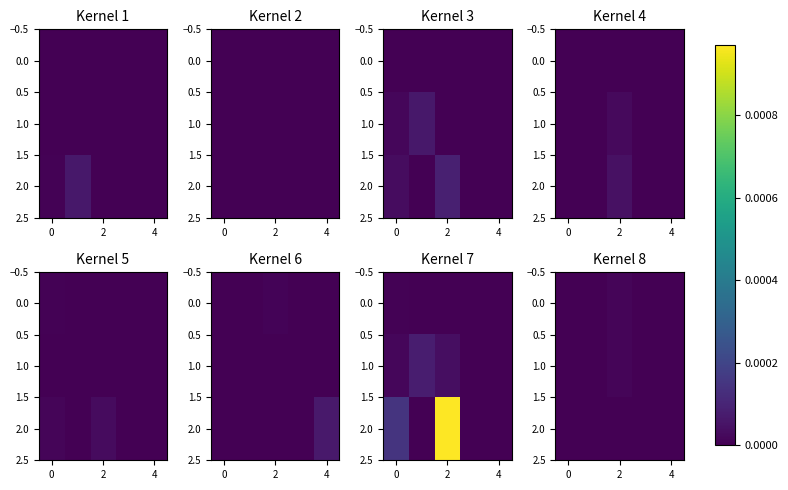

Count the 0.0 values in the range 0 to 1.

5